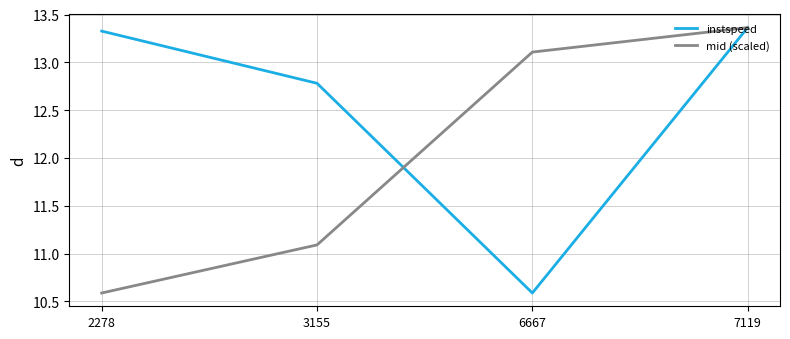

Where is the first local minimum for instspeed?

6667